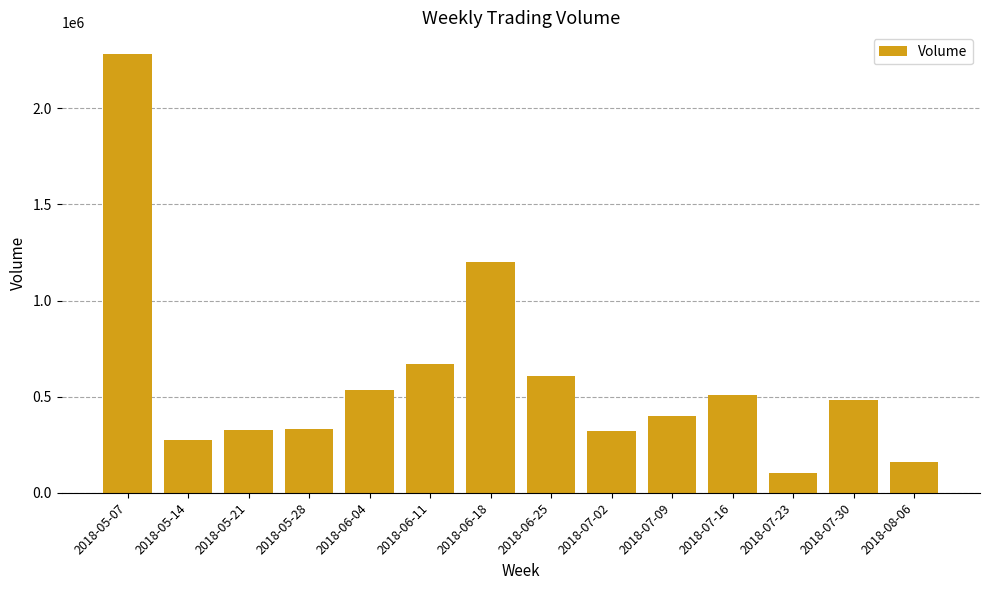

Is it true that the value at 2018-06-04 is 532100?

True